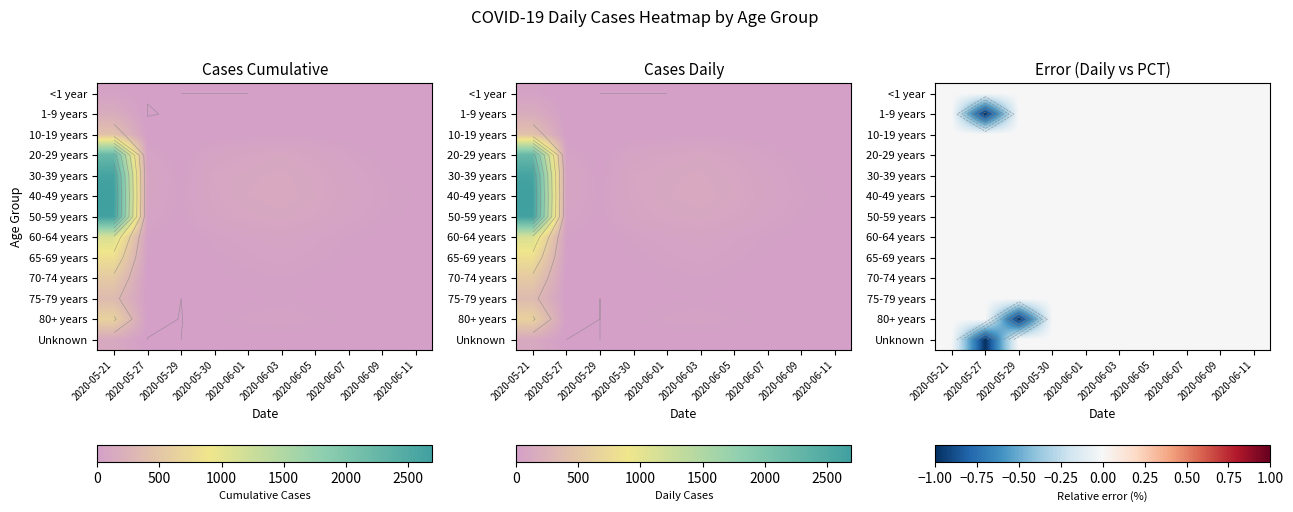

At which label is 65-69 years closest to 0?

2020-05-21